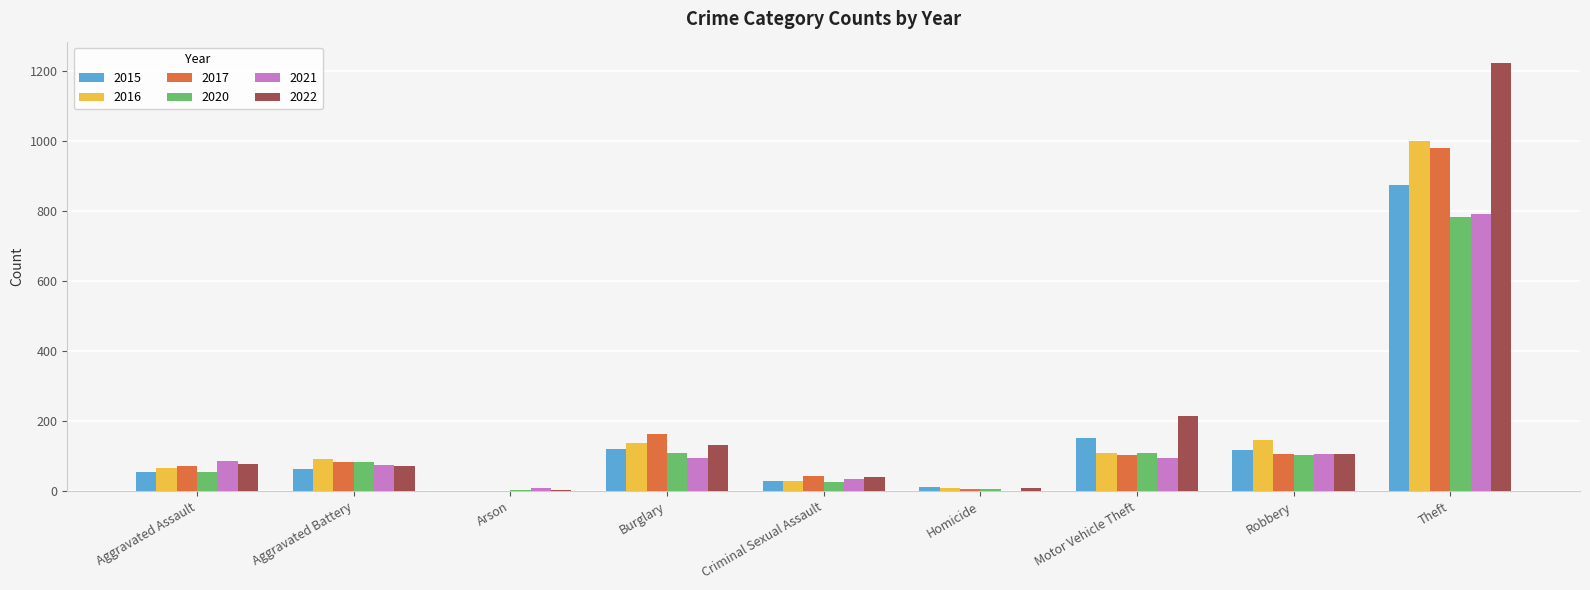

What is the average value of the 2016 series?

177